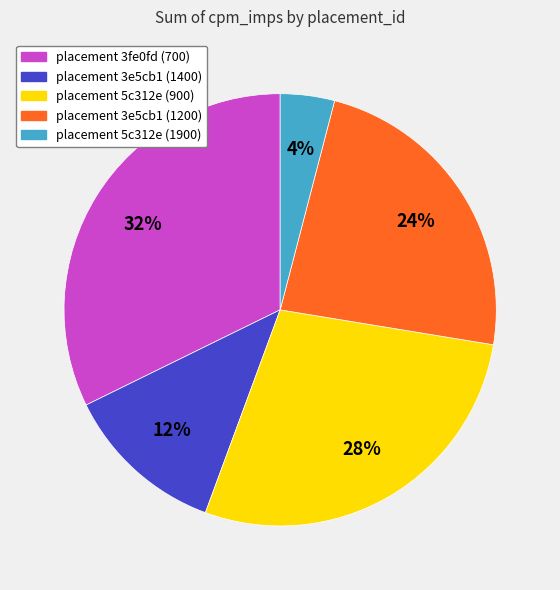

To the nearest percent, what portion does placement 3e5cb1 (1400) represent?

12%